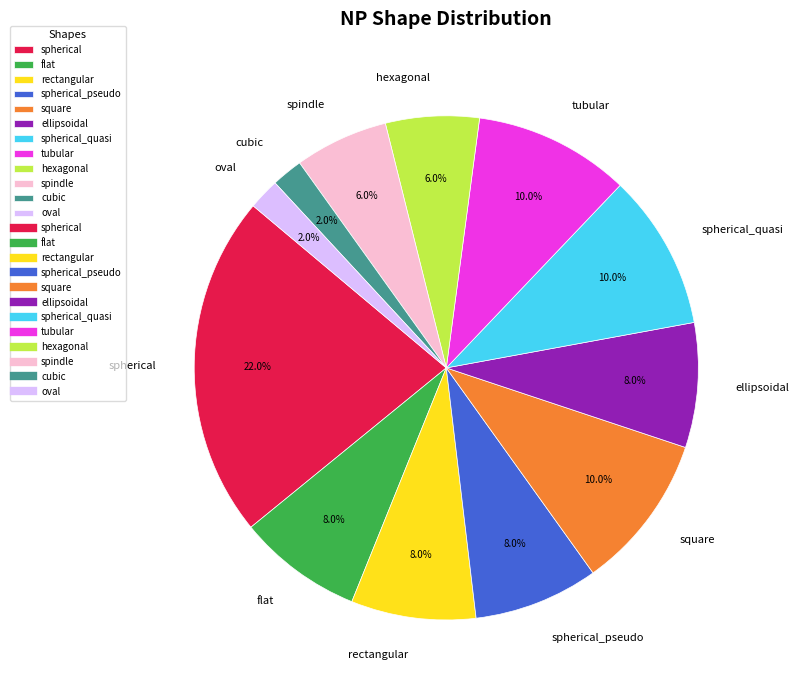

How many slices are in this pie chart?

12